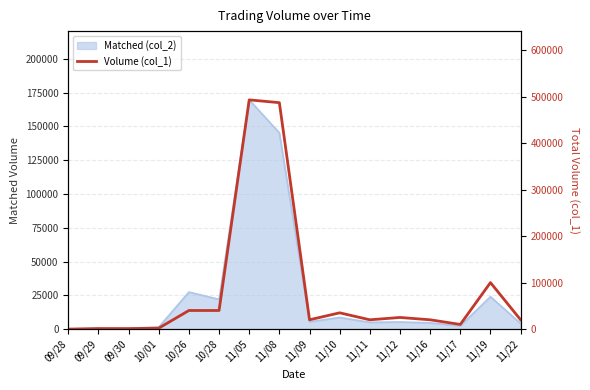

Rank the categories by value from highest to lowest.

11/05, 11/08, 11/19, 10/26, 10/28, 11/10, 11/12, 11/09, 11/11, 11/16, 11/22, 11/17, 10/01, 09/29, 09/30, 09/28